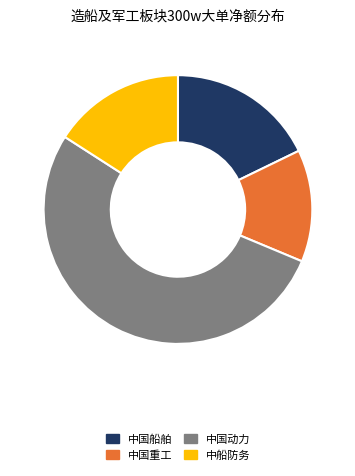

Does any single category account for the majority?

Yes